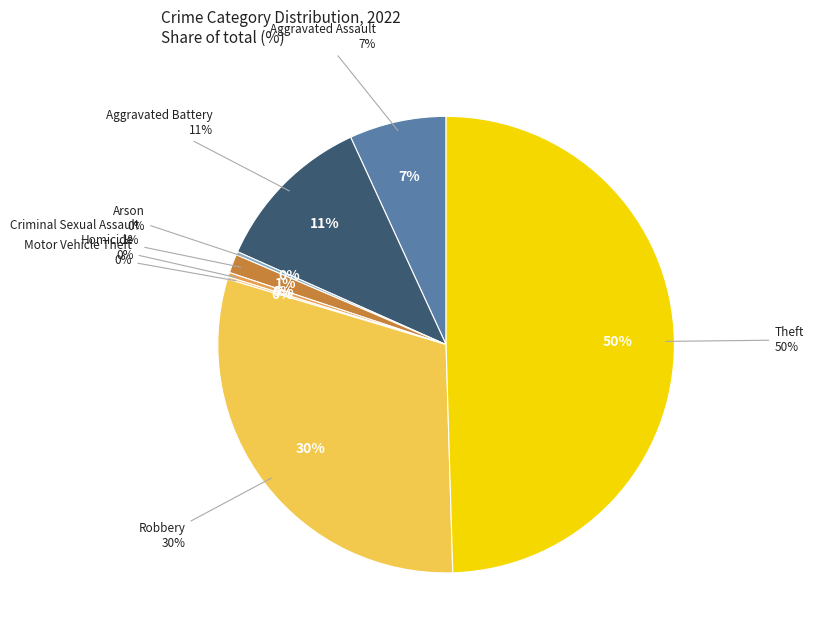

What is the smallest slice in the pie chart?

Motor Vehicle Theft